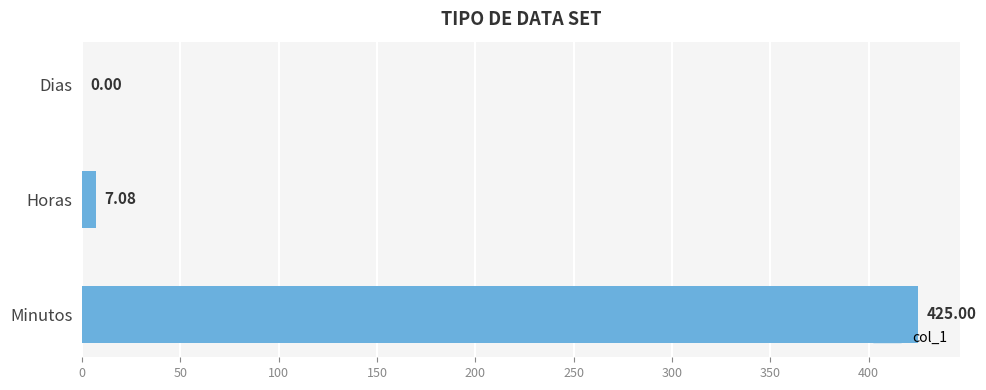

What is the sum of all values?

432.1